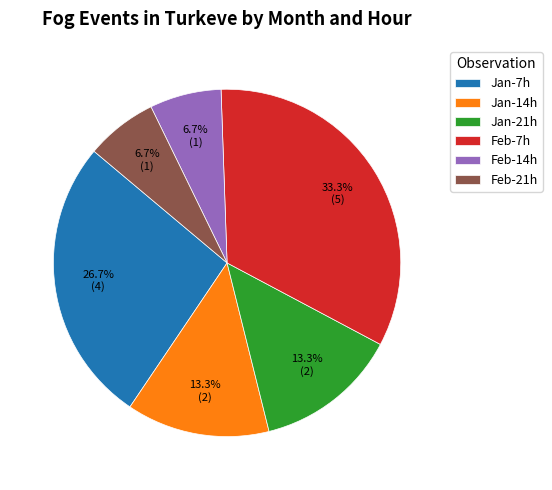

To the nearest percent, what is the average slice percentage?

17%